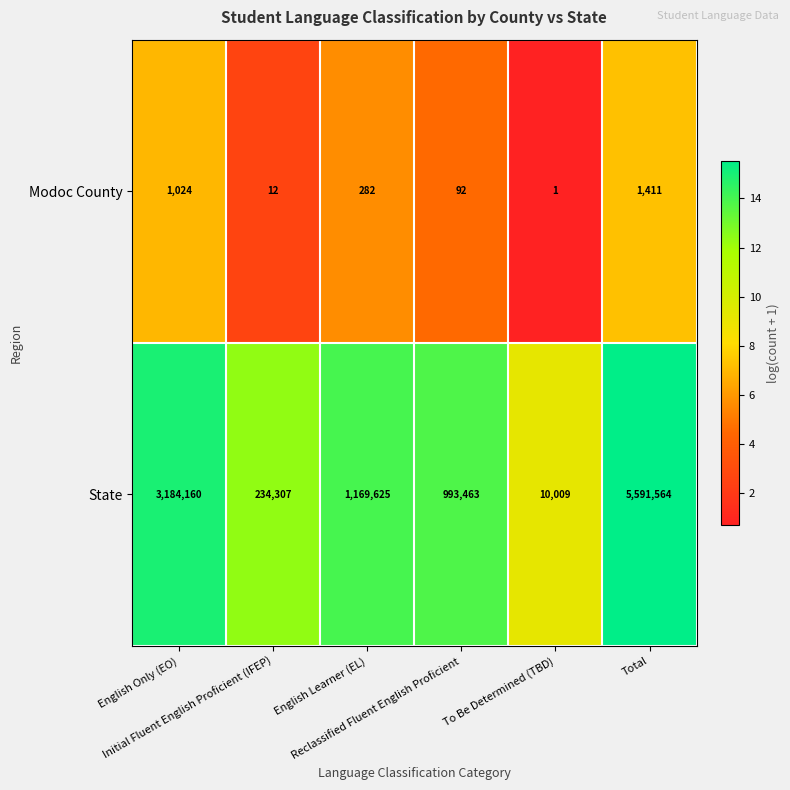

Which series has the largest total across all categories?

State